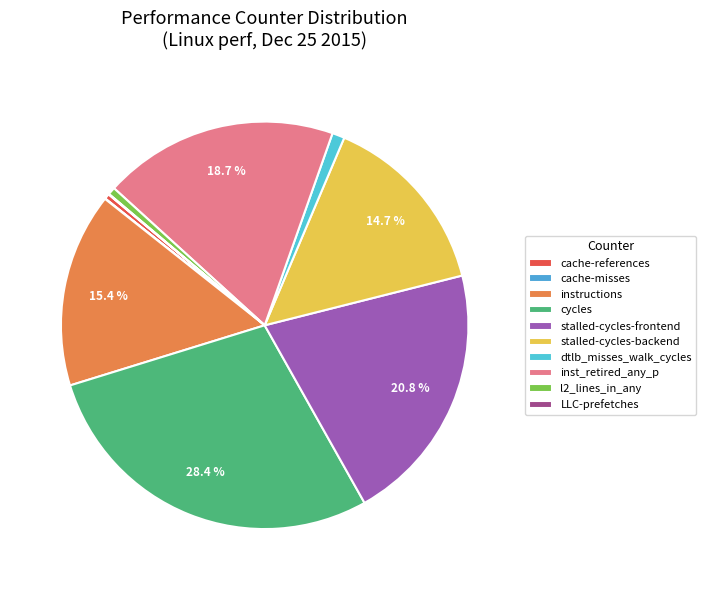

Rank the categories by value from lowest to highest.

cache-misses, LLC-prefetches, cache-references, l2_lines_in_any, dtlb_misses_walk_cycles, stalled-cycles-backend, instructions, inst_retired_any_p, stalled-cycles-frontend, cycles